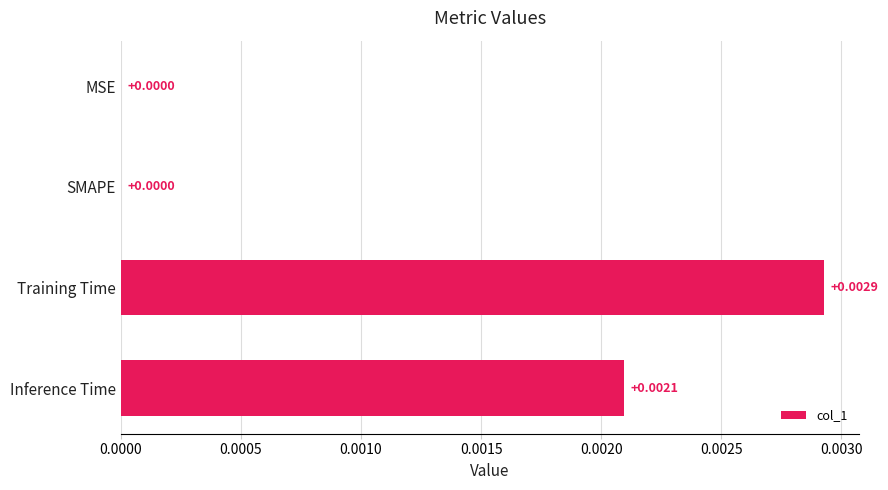

Which label corresponds to the largest value in the chart?

Training Time